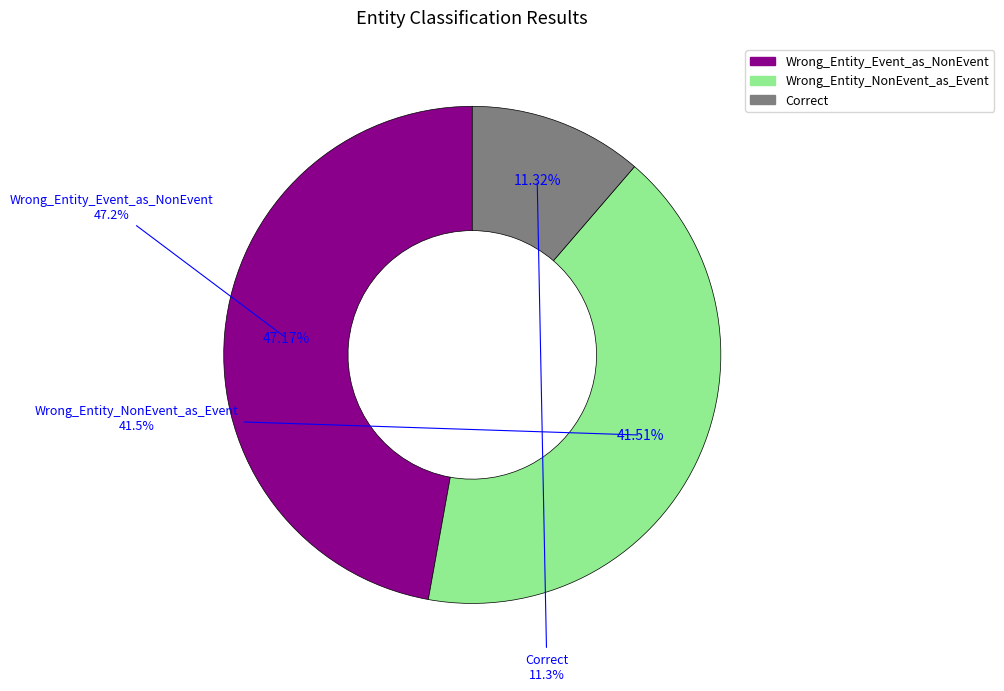

Is it true that Wrong_Entity_Event_as_NonEvent is 47% of the pie?

True